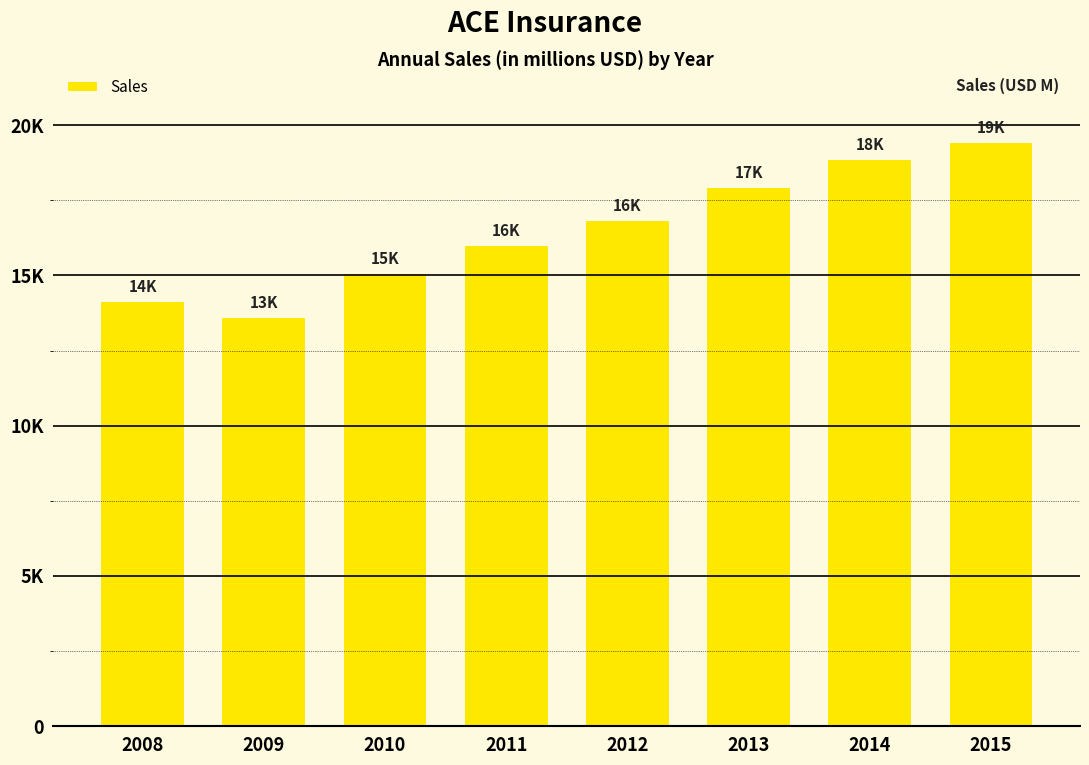

List the labels in order of value, smallest first.

2009, 2008, 2010, 2011, 2012, 2013, 2014, 2015